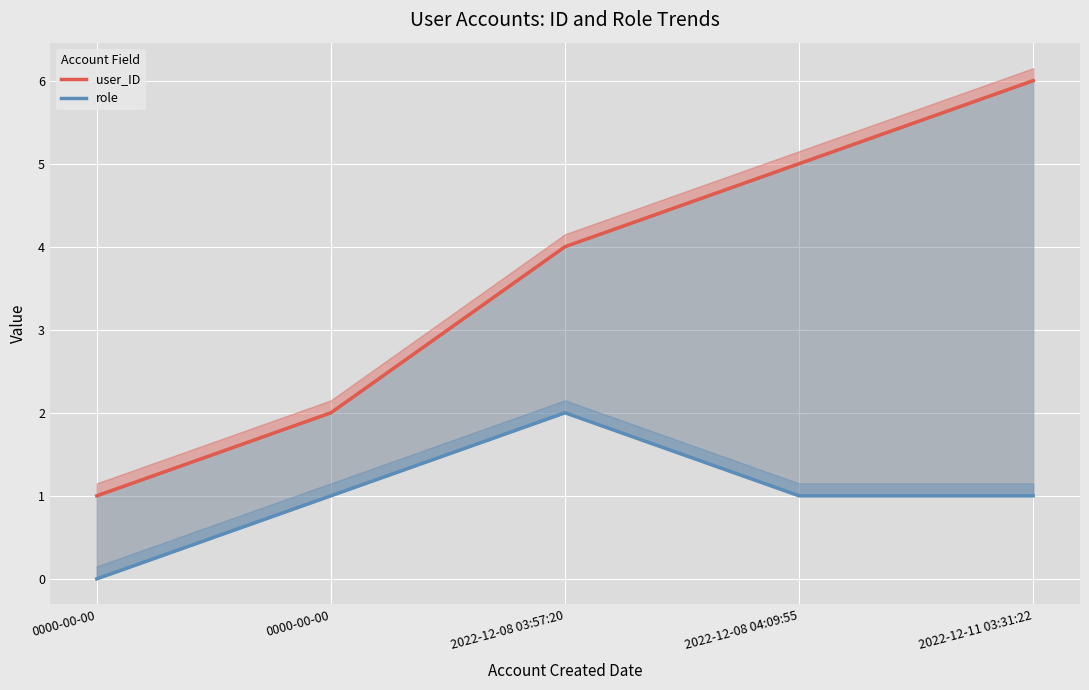

How many data points in role are less than 1?

1